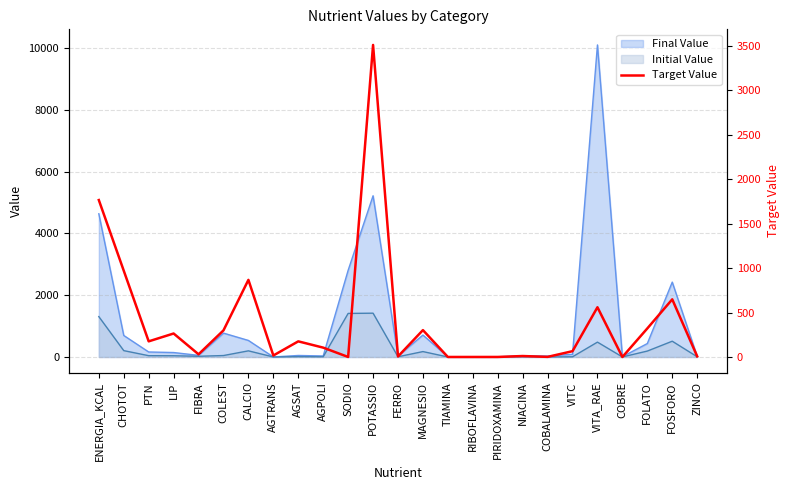

How many lines are shown in the chart?

1